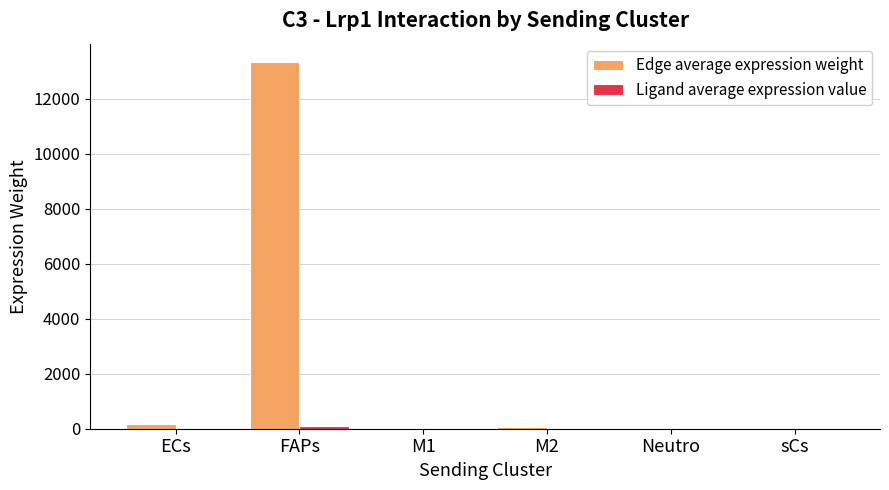

Which series changed the most between FAPs and sCs?

Edge average expression weight